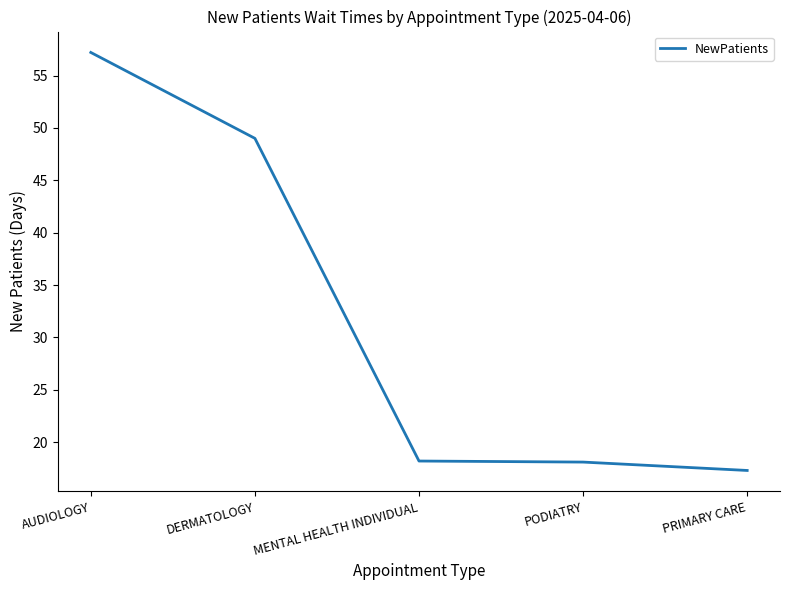

What position from the left is AUDIOLOGY?

1